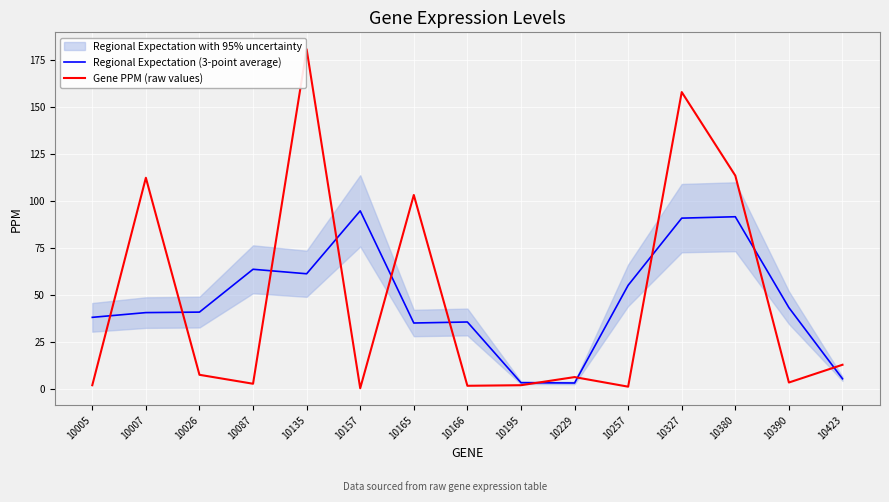

How many values in the Gene PPM (raw values) series are below 6?

7